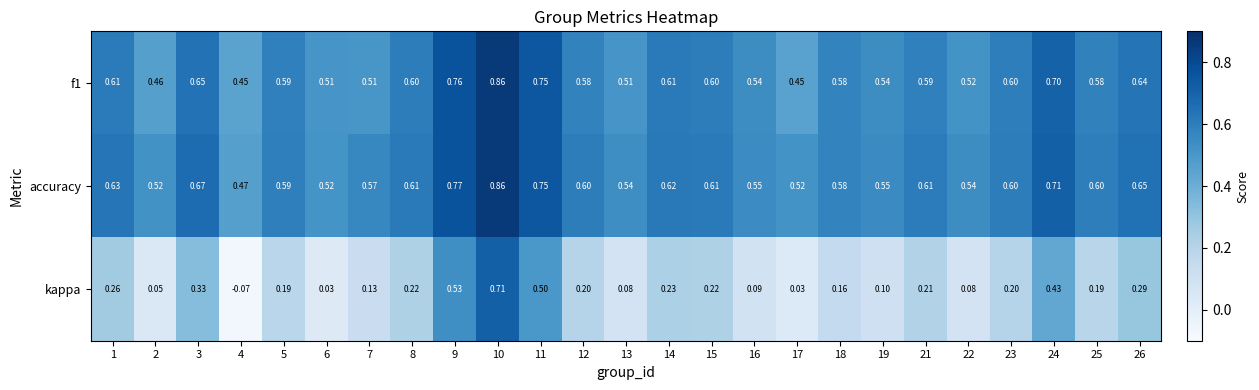

At which category does the chart reach its minimum across all series?

4